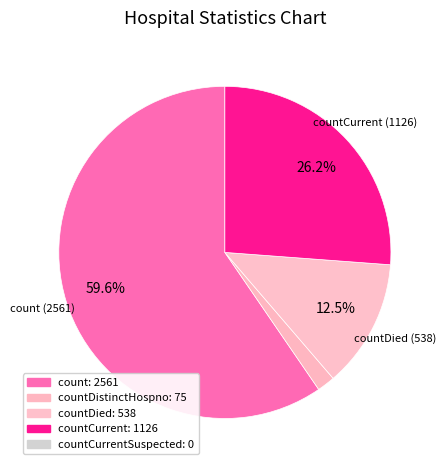

How many segments does this pie chart have?

4